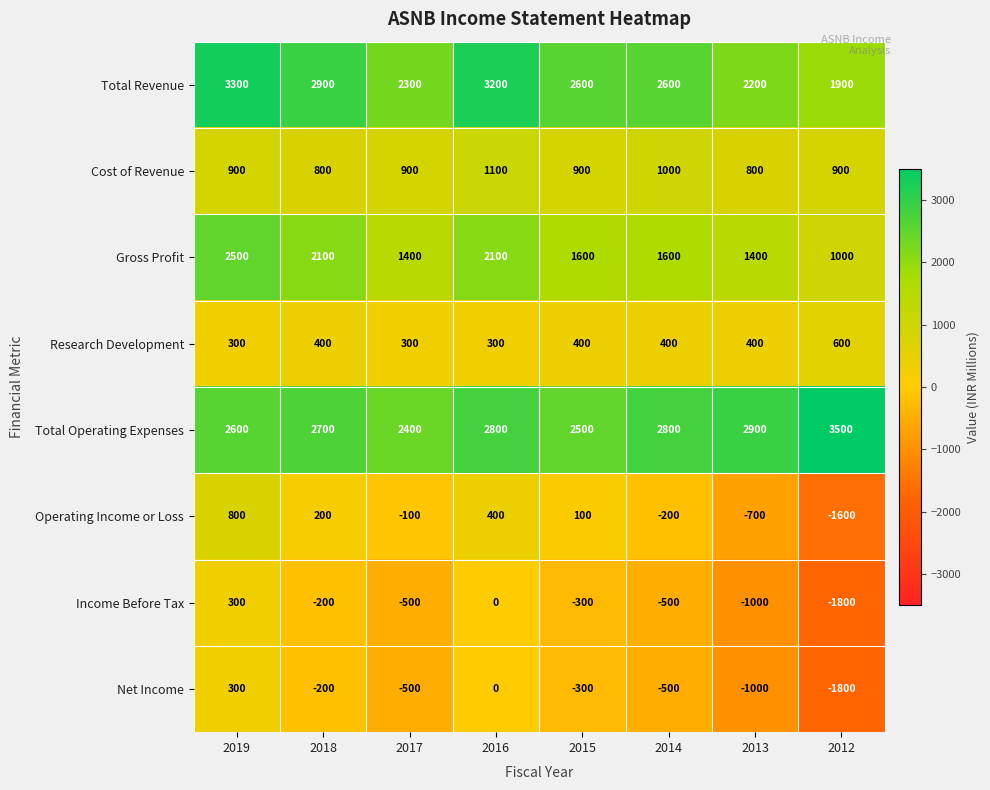

The value of Research Development at 2016 is 300. True or false?

True